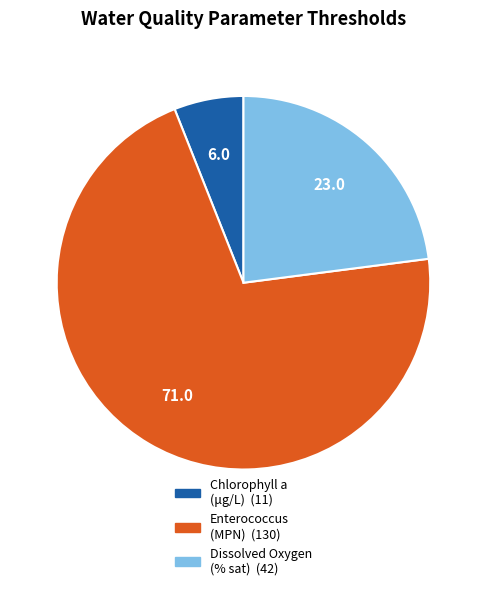

Rank the categories by value from highest to lowest.

Enterococcus (MPN), Dissolved Oxygen (% sat), Chlorophyll a (μg/L)